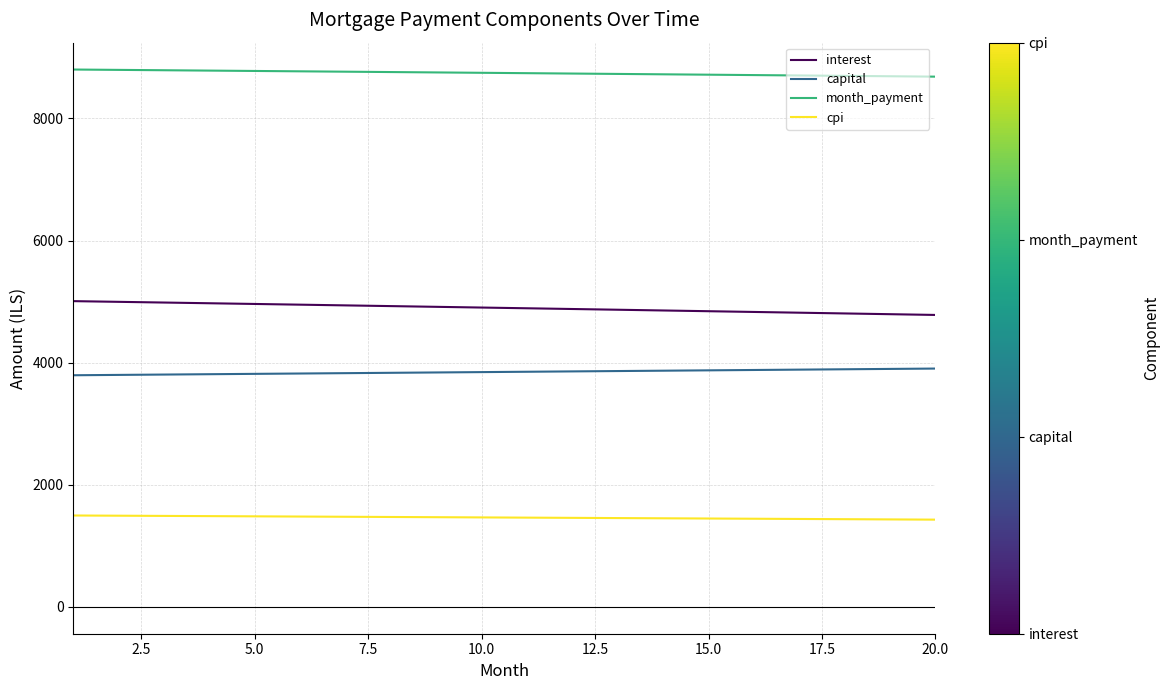

How many lines are shown in the chart?

4